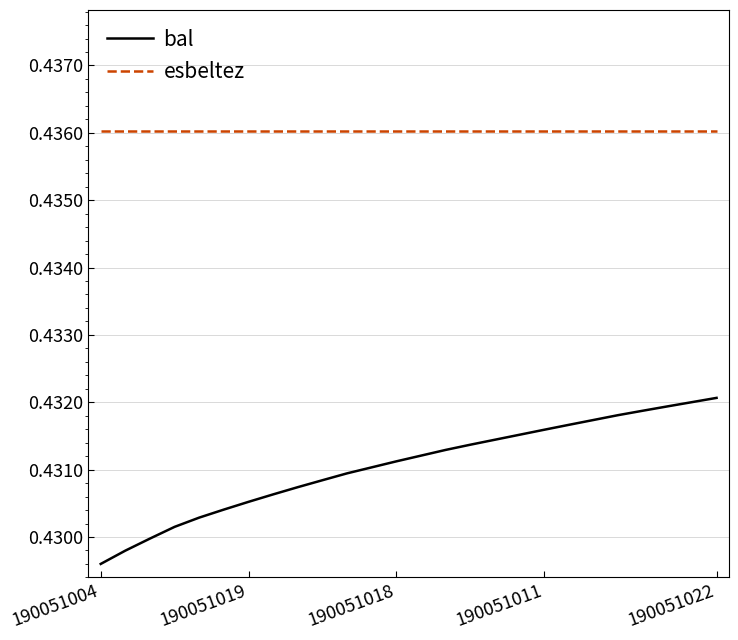

Which series has the largest range (max minus min)?

bal